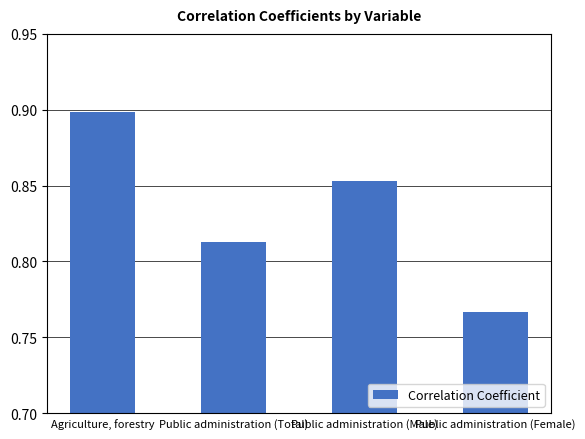

List the labels in order of value, smallest first.

Public administration (Female), Public administration (Total), Public administration (Male), Agriculture, forestry